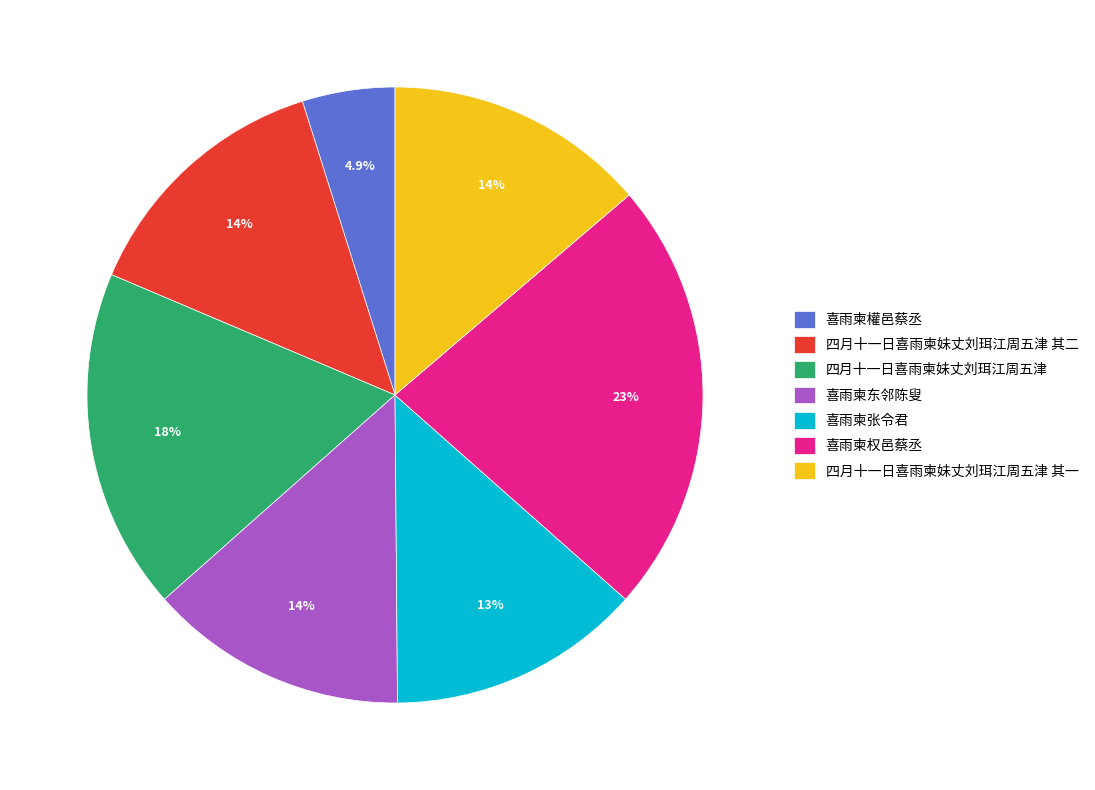

How many segments does this pie chart have?

7